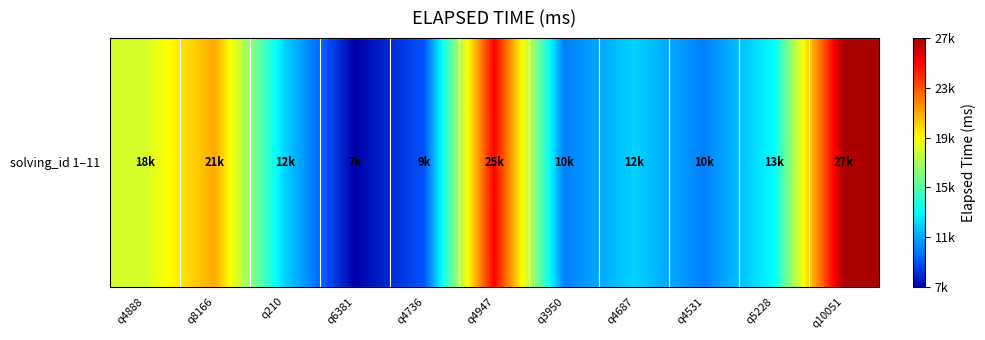

The value at q4947 is 16246. True or false?

False